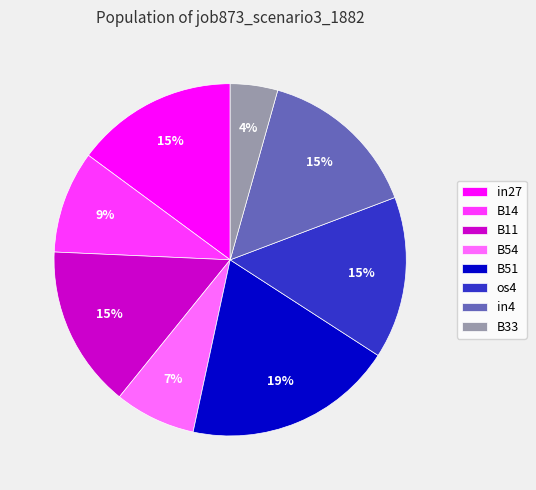

How many slices are in this pie chart?

8